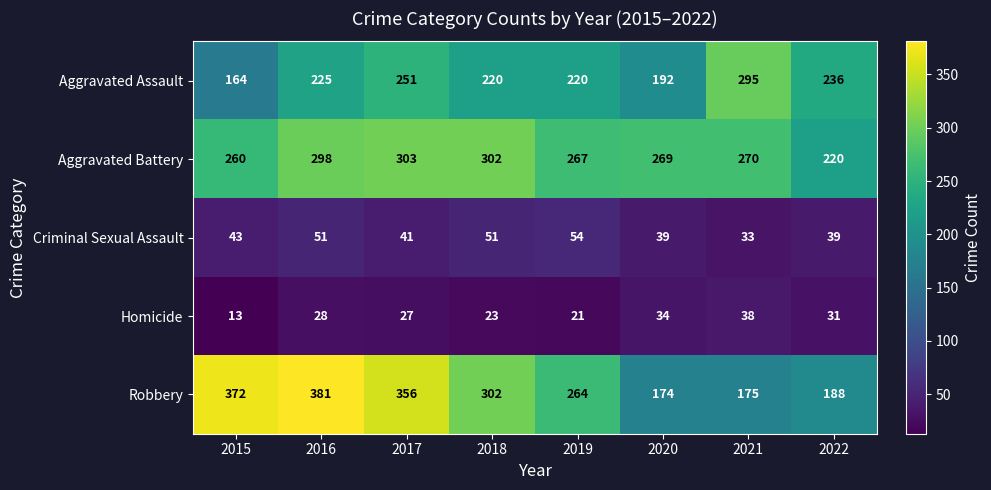

What is the minimum value for Aggravated Assault?

164